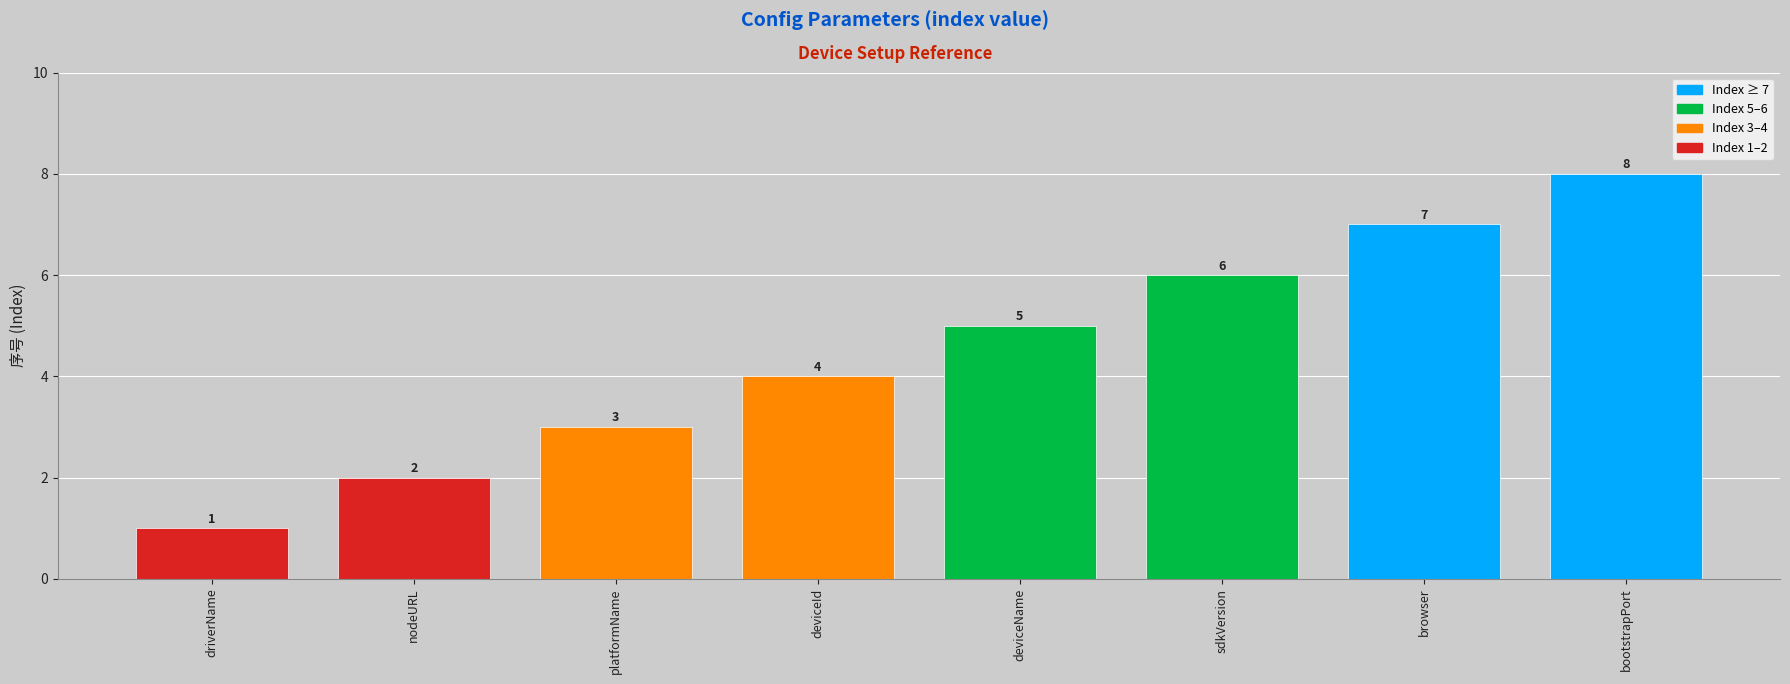

What is the label of the 4th bar from the right?

deviceName